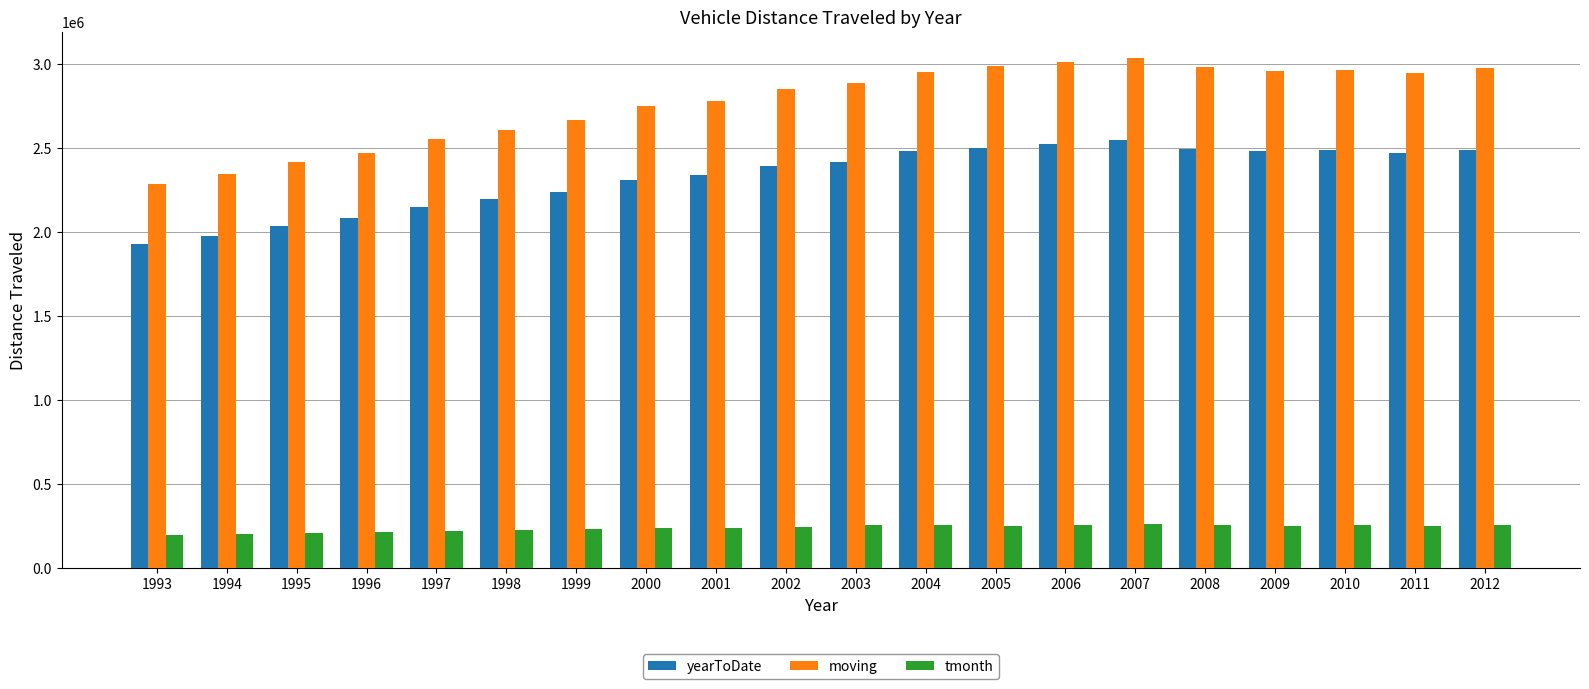

How many data points in yearToDate are less than 2417986?

10